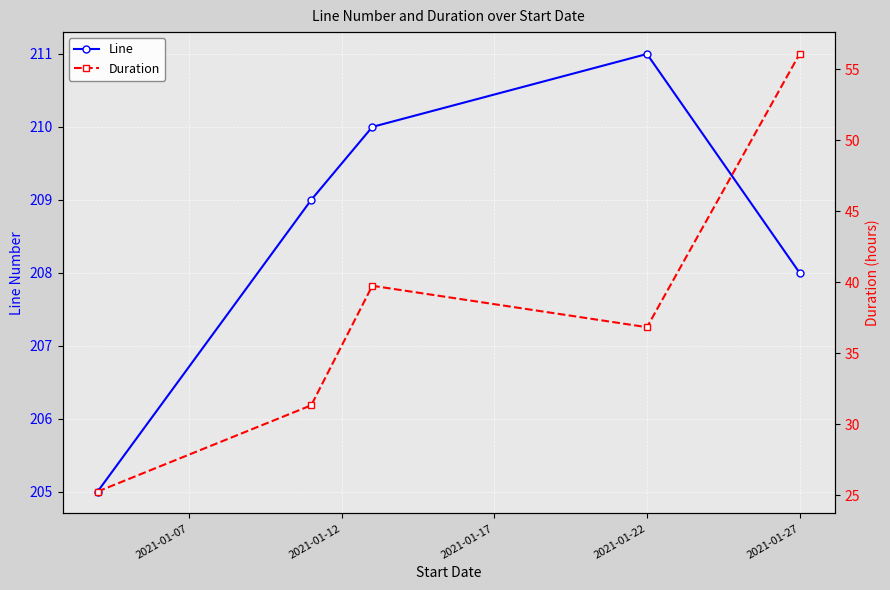

What are all the series names shown in the legend?

Line, Duration